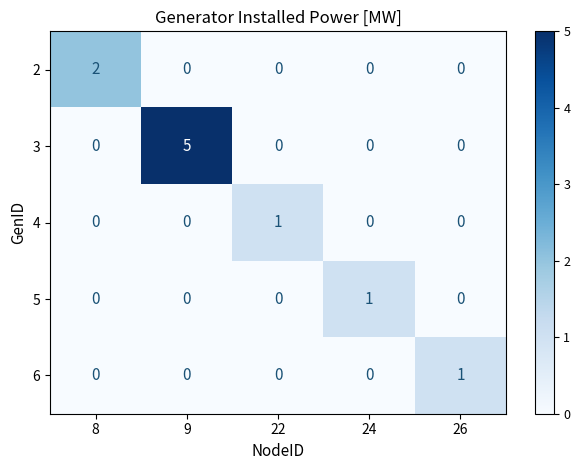

What is the greatest value displayed?

5